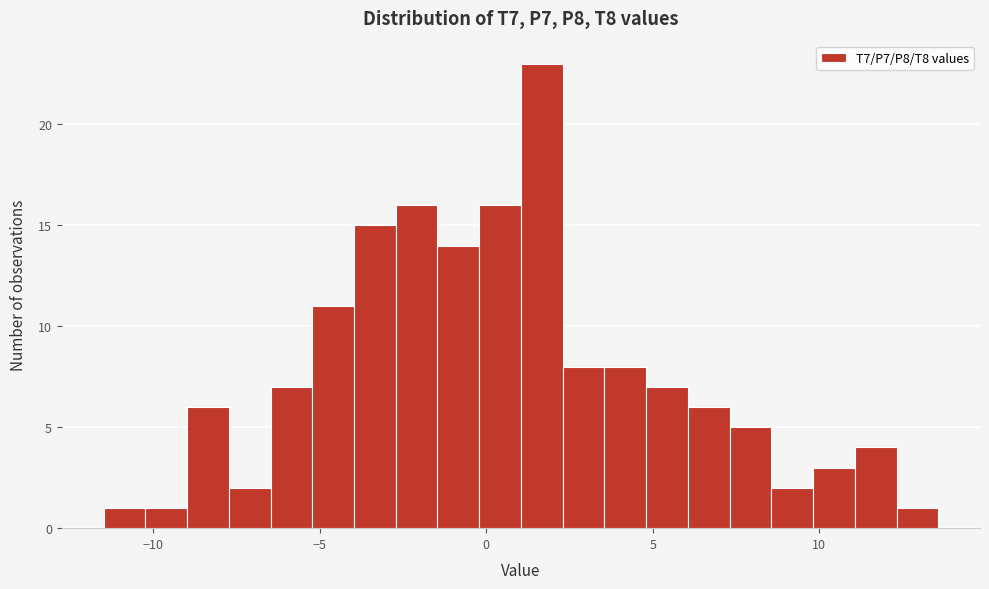

Read against the x-axis, roughly where is the centre of the tallest bar?

1.5